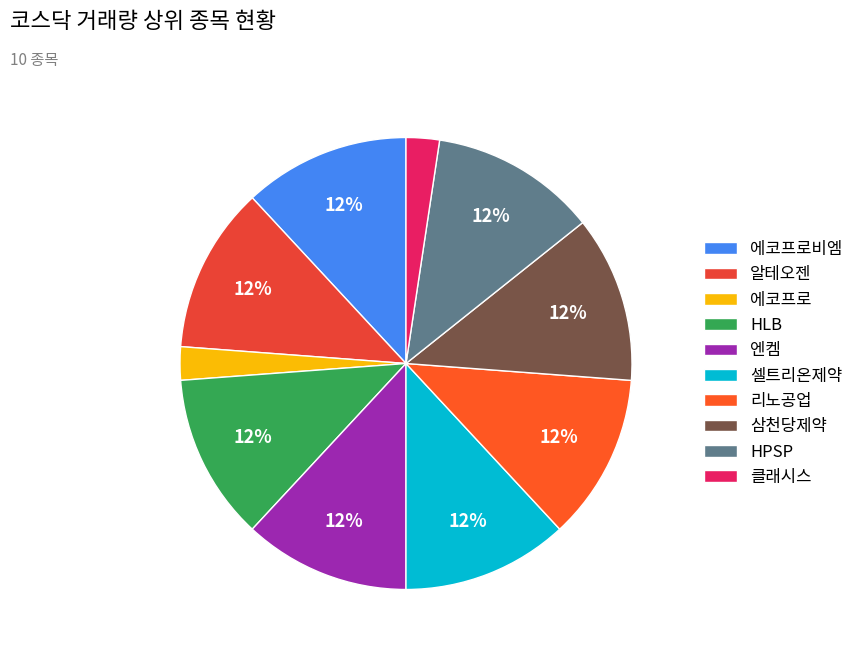

How many segments does this pie chart have?

10